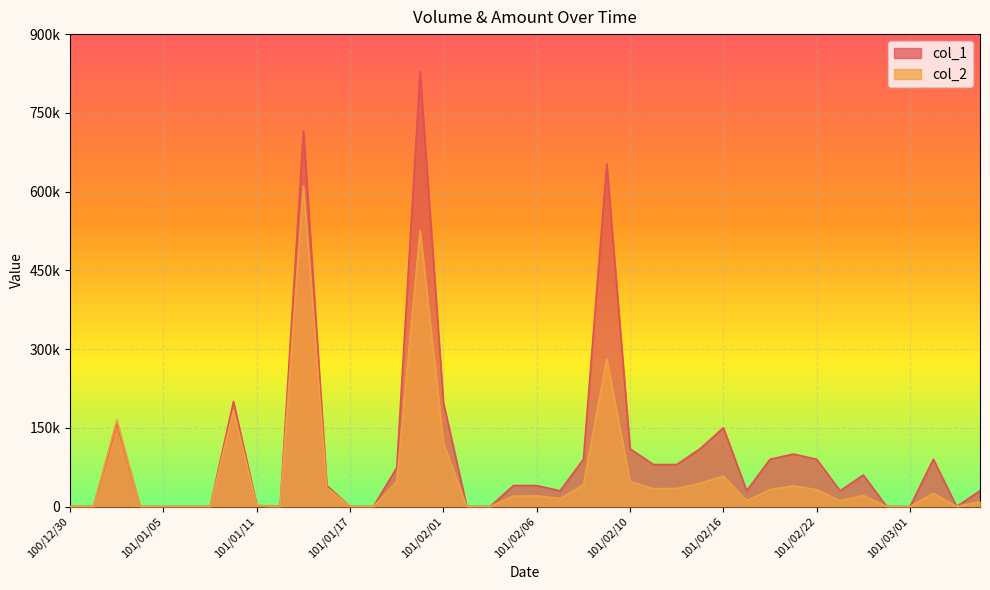

What is the difference between the col_2 values at 101/02/21 and 101/01/09?

39500